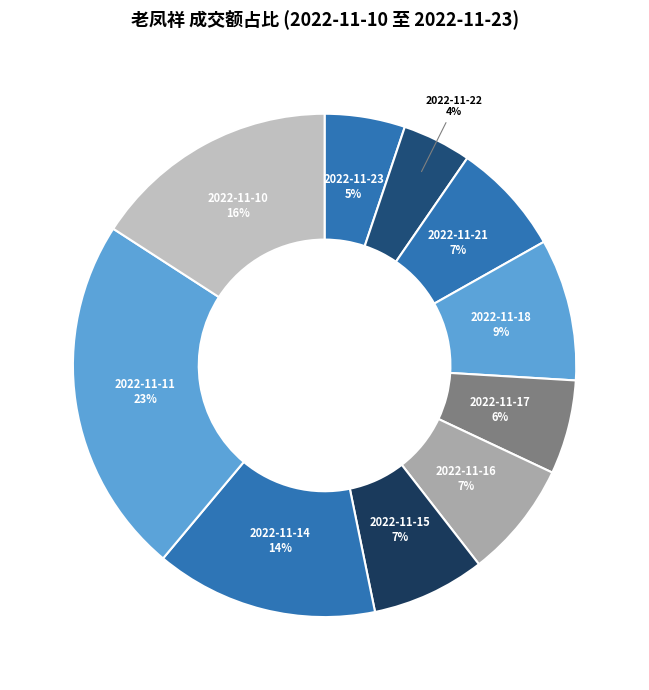

Do 2022-11-22 and 2022-11-16 together represent more than half of the pie?

No